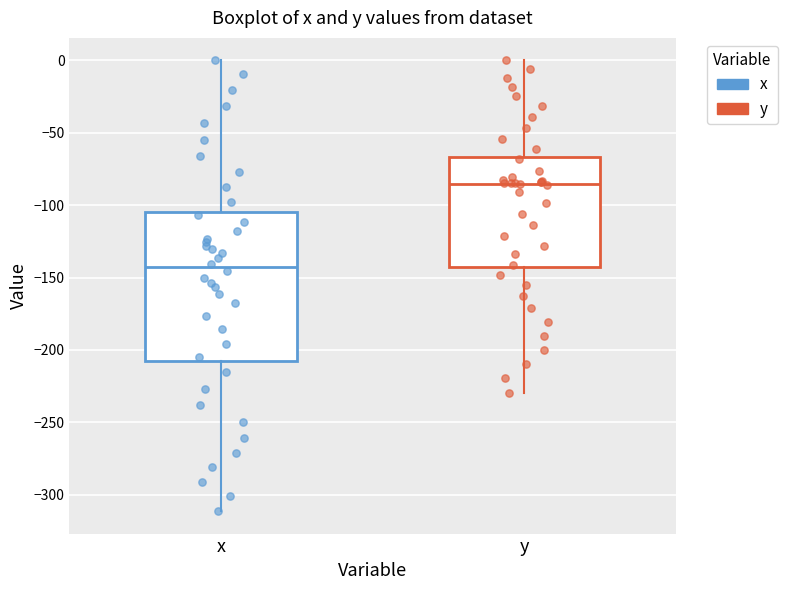

Which box's median line is the highest?

y